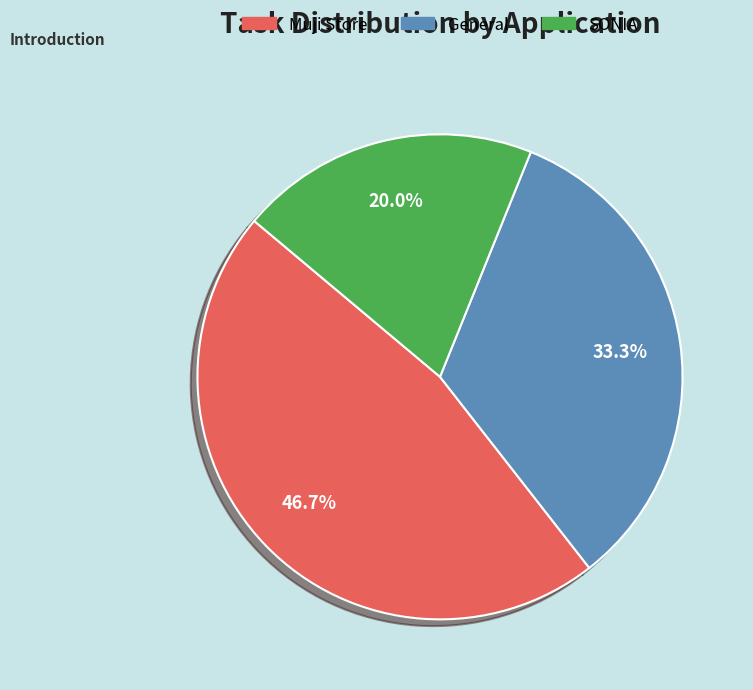

Which has a higher value, General or Muji Store?

Muji Store